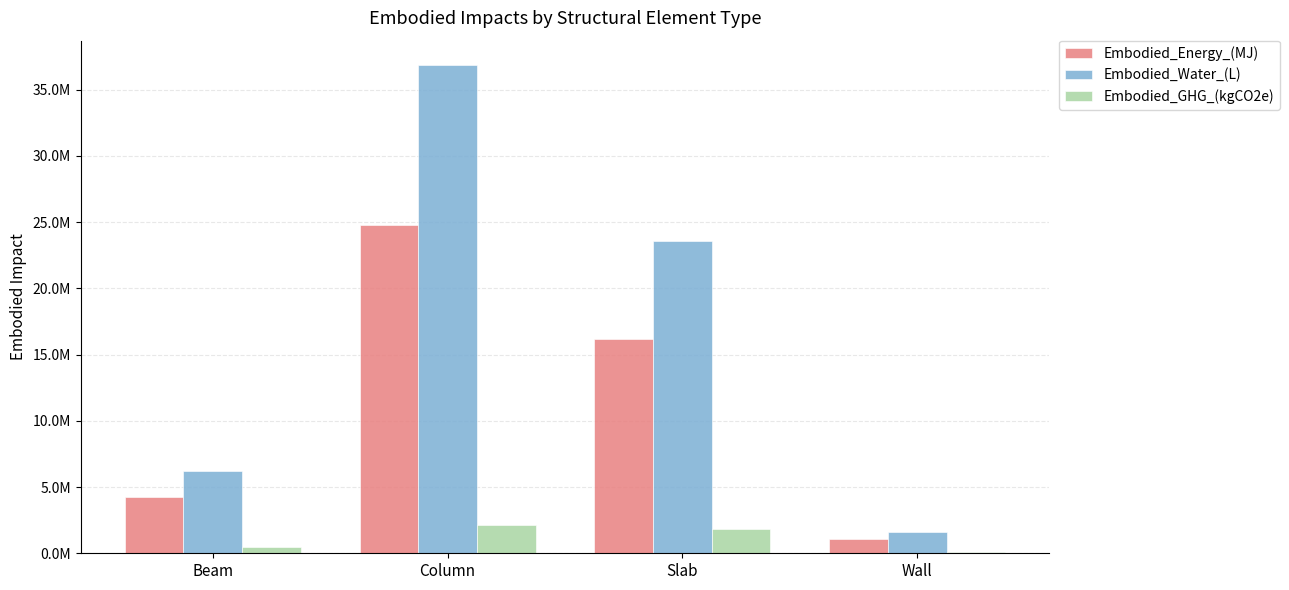

The Embodied_Water_(L) series shows 1582411.8 at Wall. True or false?

True